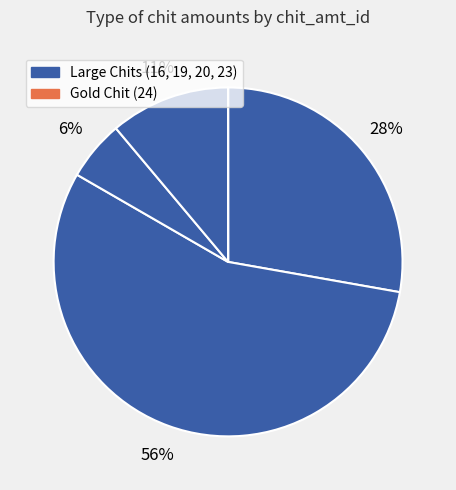

Rank the categories by value from highest to lowest.

19, 16, 23, 20, 24